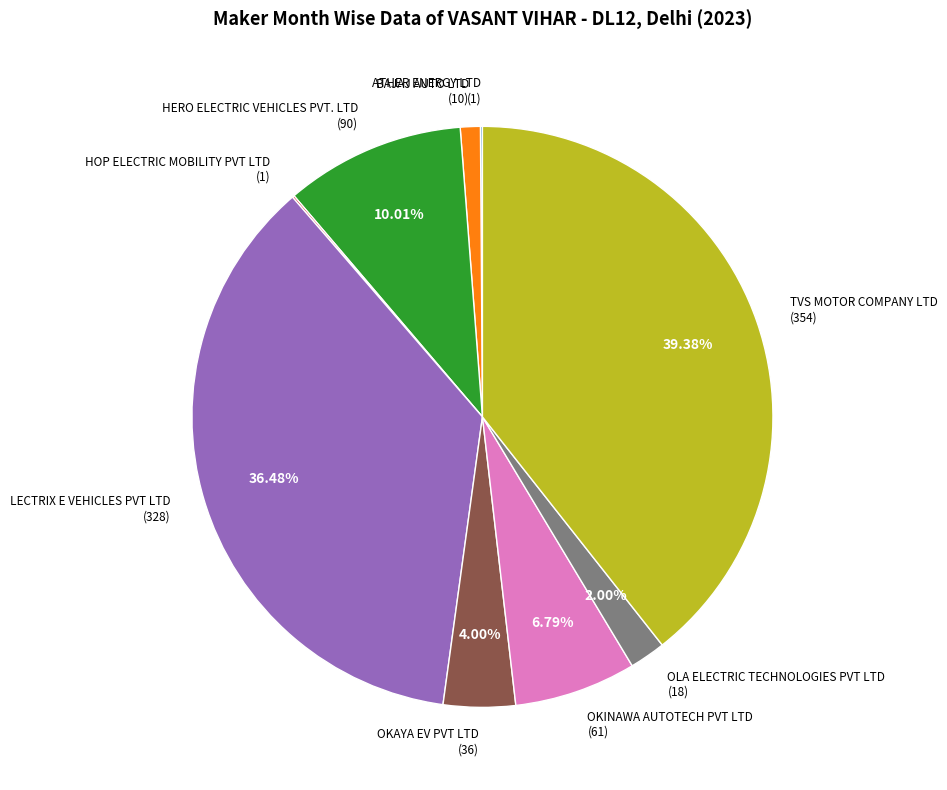

Is there any slice that represents more than half of the pie?

No